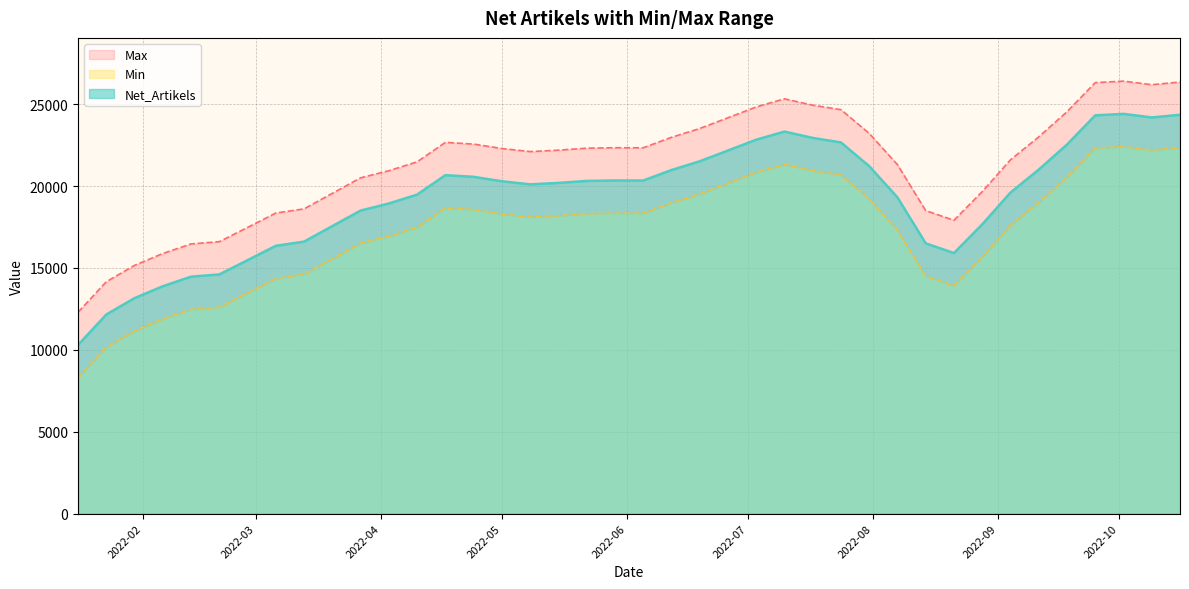

Which series has the largest range (max minus min)?

Net_Artikels